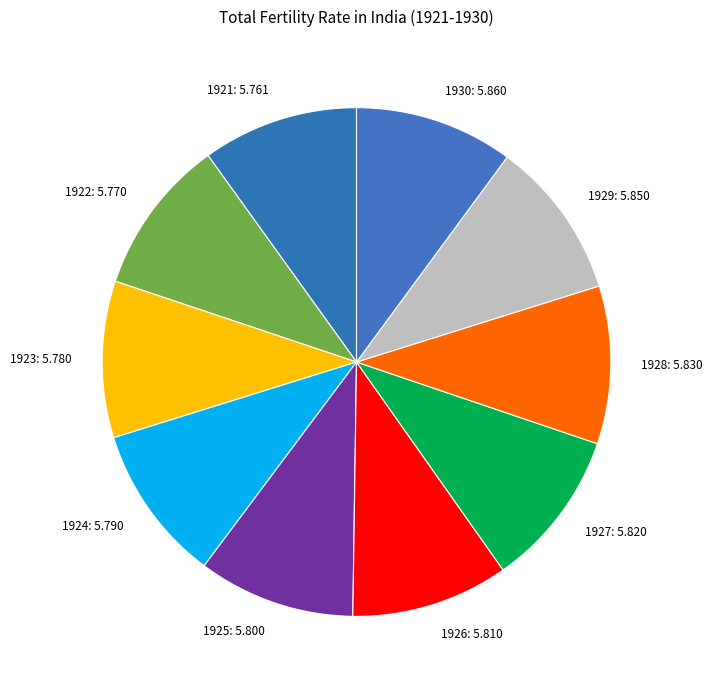

Approximately how many times larger is the value at 1921 compared to 1924?

1.0